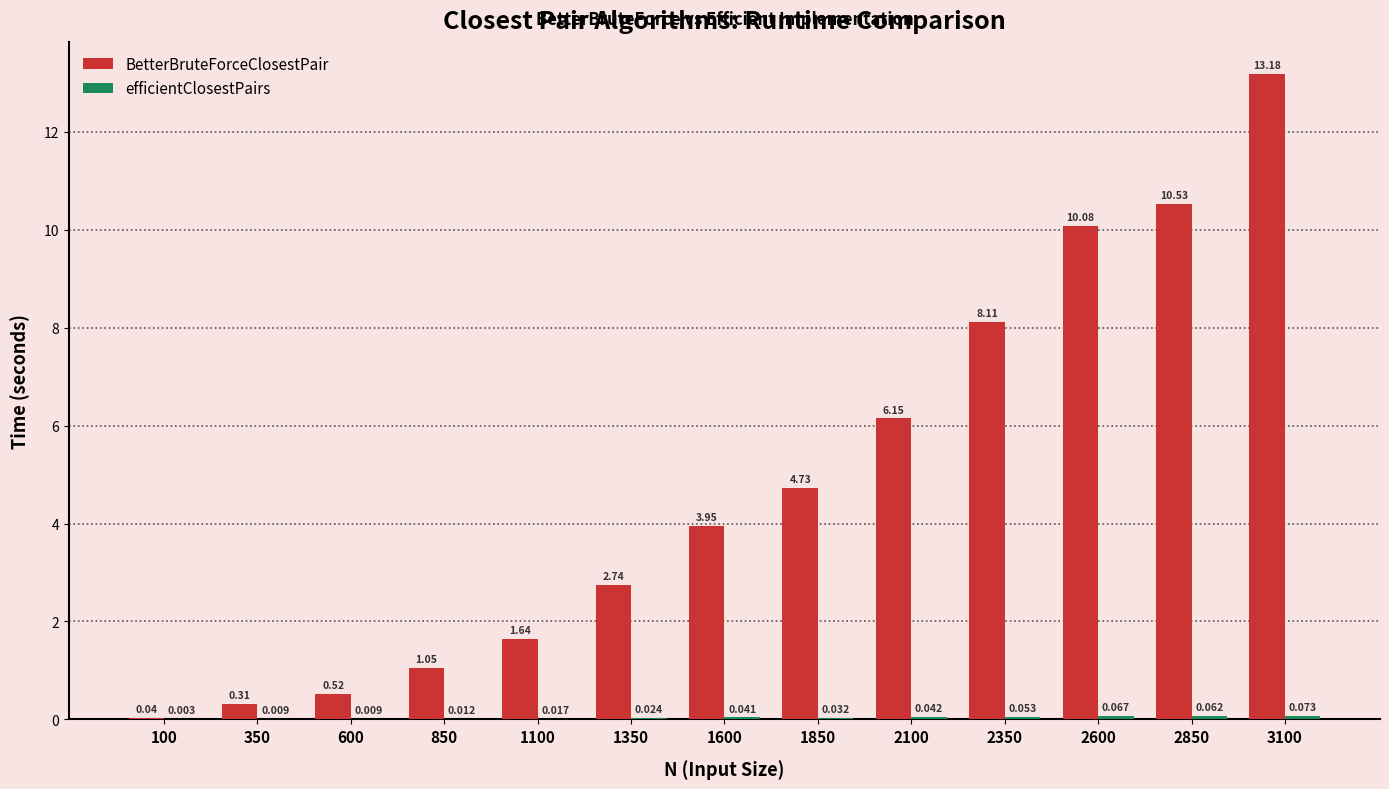

Are the bars grouped side by side (vs. stacked)?

Yes